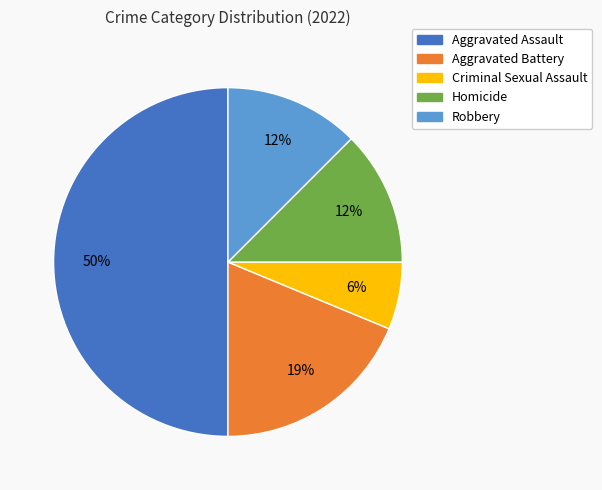

To the nearest percent, what portion does Aggravated Battery represent?

19%